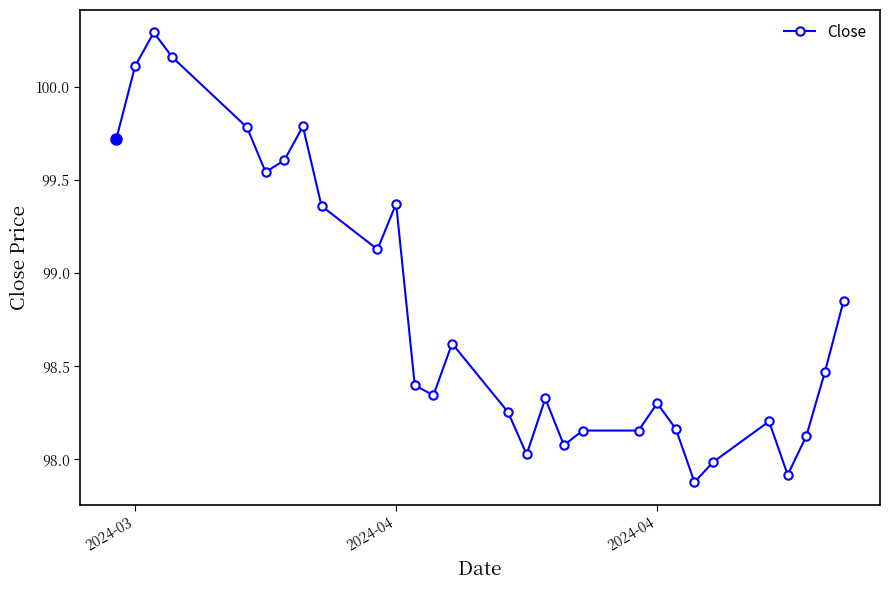

Count the number of values greater than 98.

26